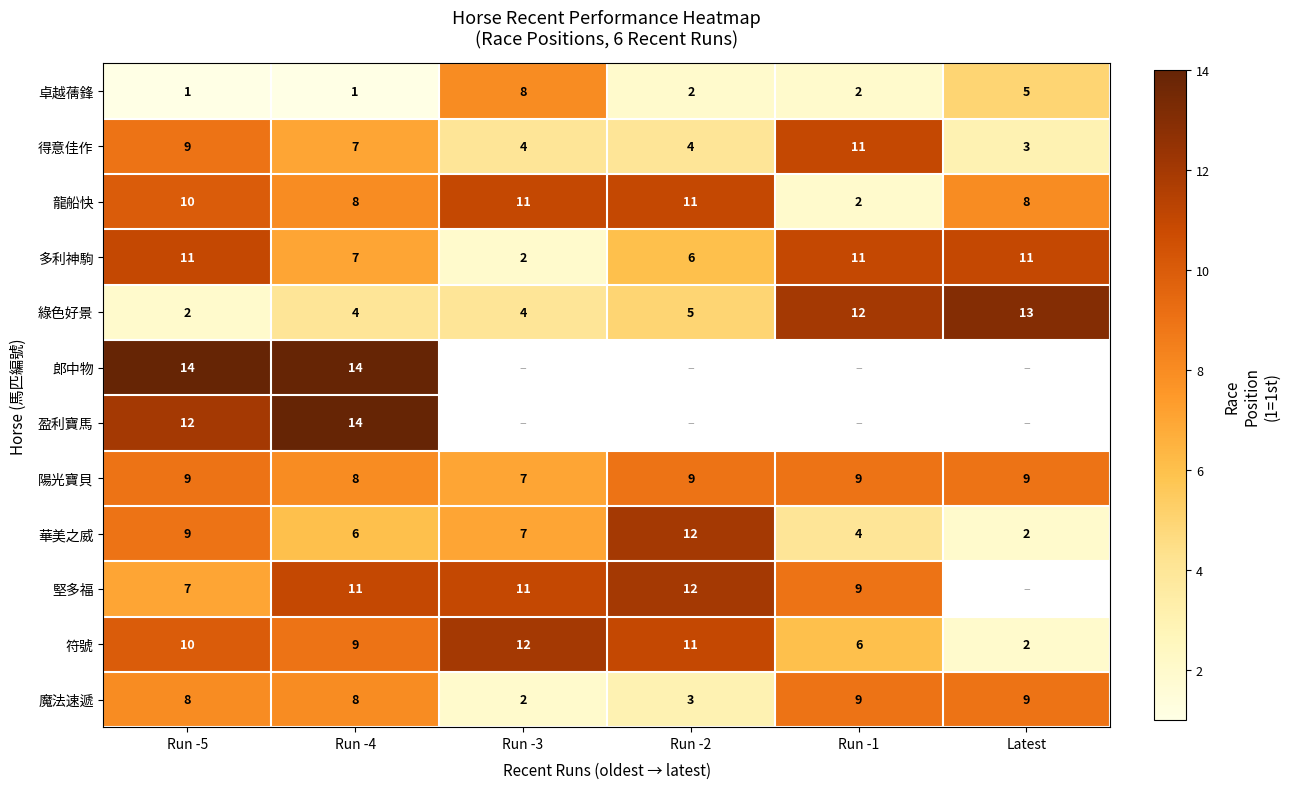

At how many categories does at least one series exceed 2?

6